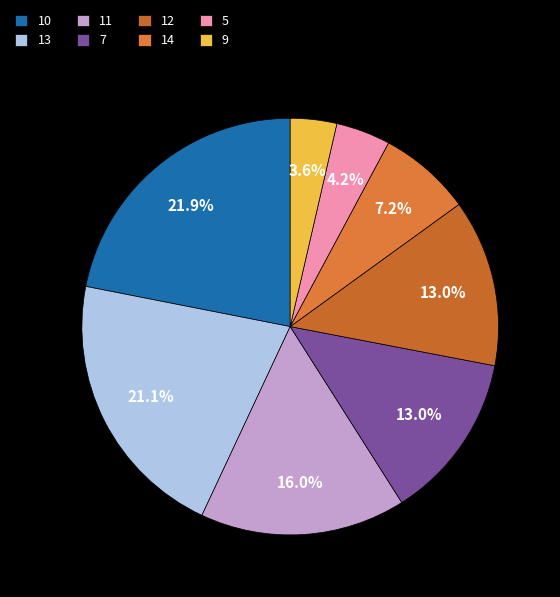

To the nearest percent, what percentage of the pie is 14?

7%